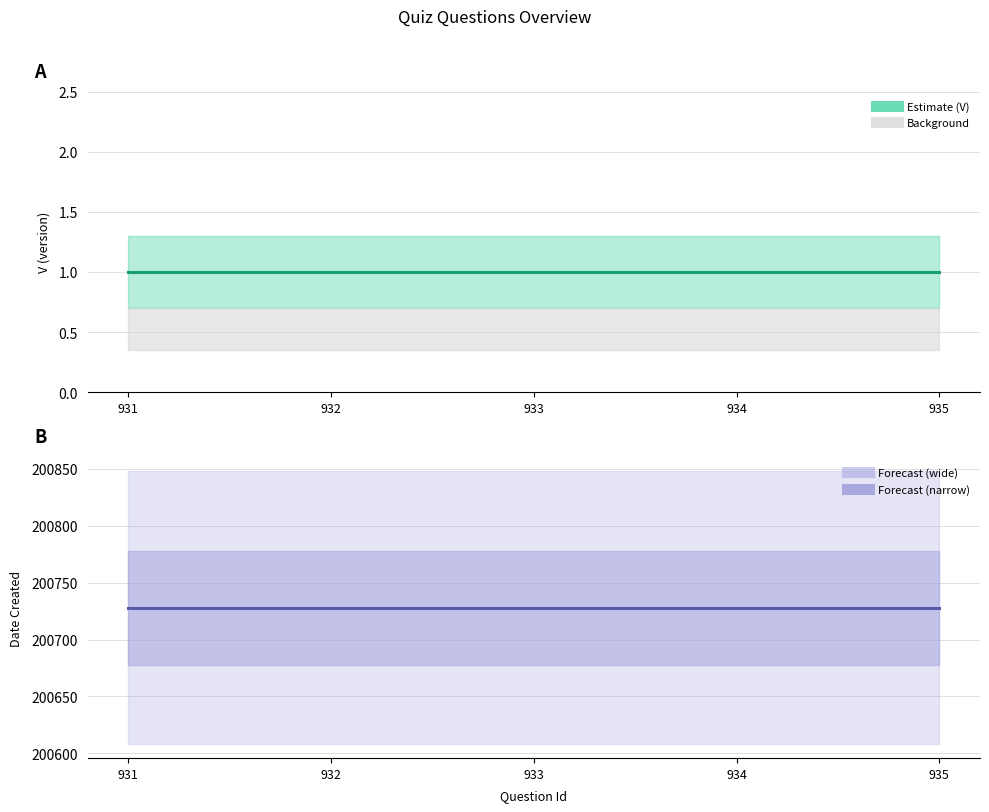

True or false: Date Created has more than 1 points higher than both neighbors.

False